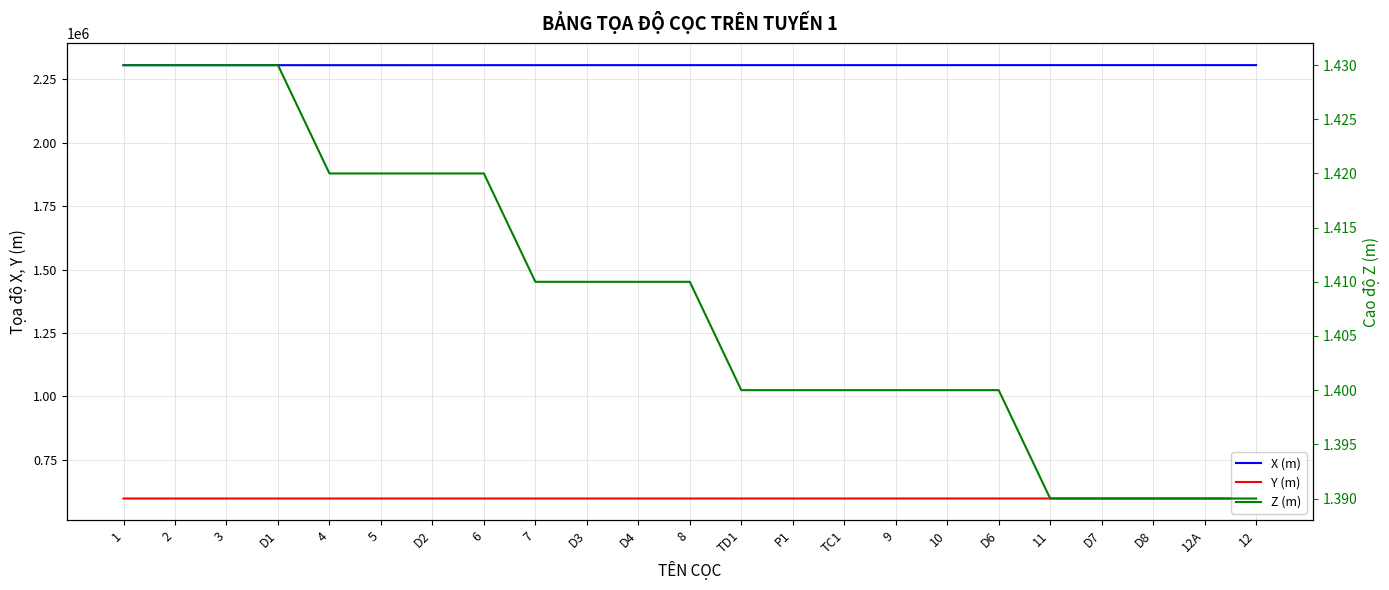

The value of X (m) at 4 is 2304697.1. True or false?

True